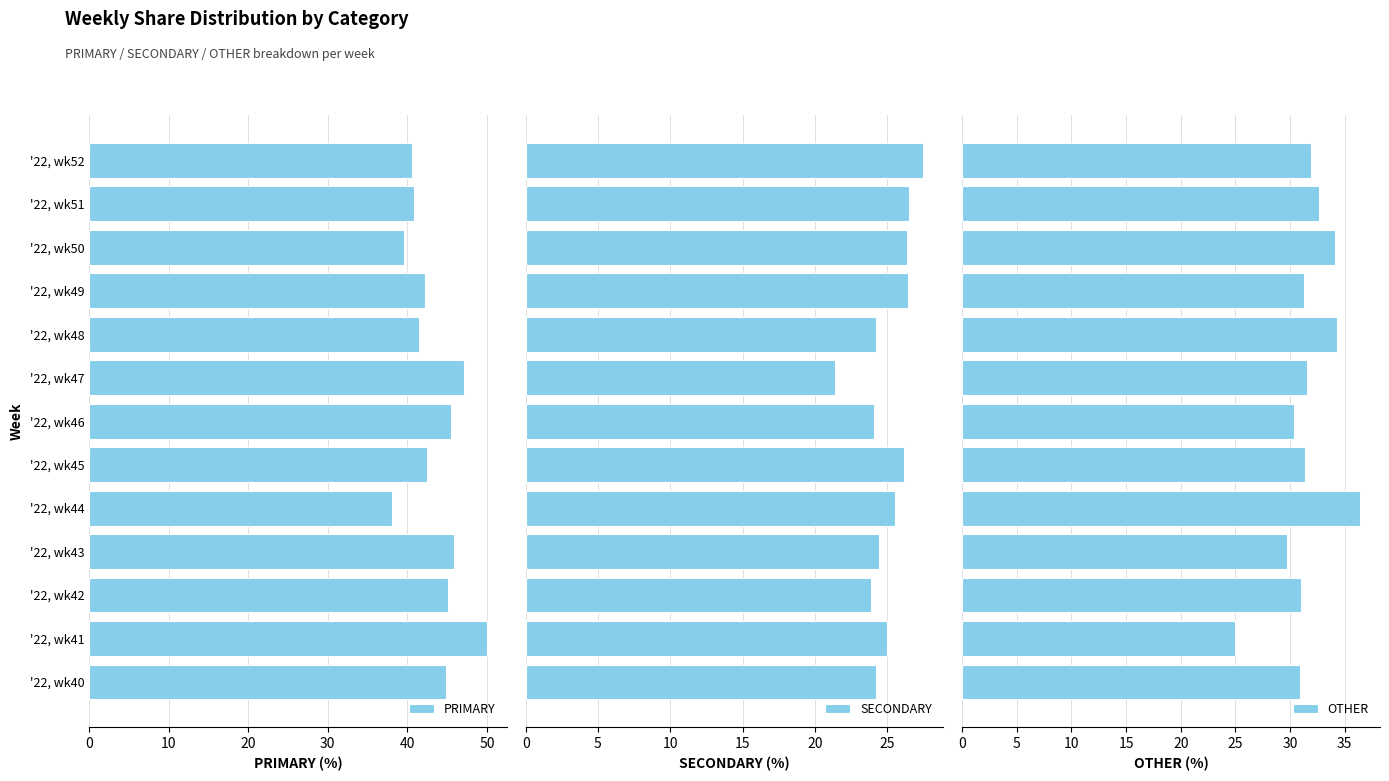

What is the difference between the second highest and minimum values in the OTHER series?

9.3